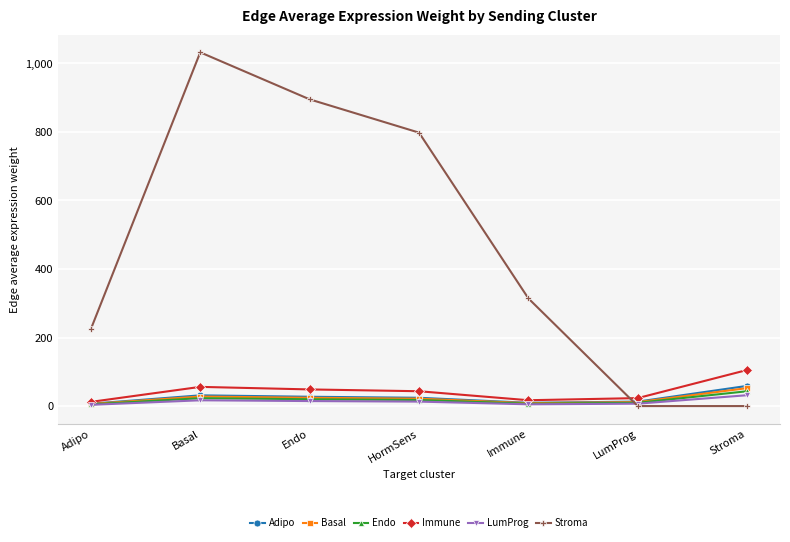

What is the sum of the Immune values at LumProg and Stroma?

128.6